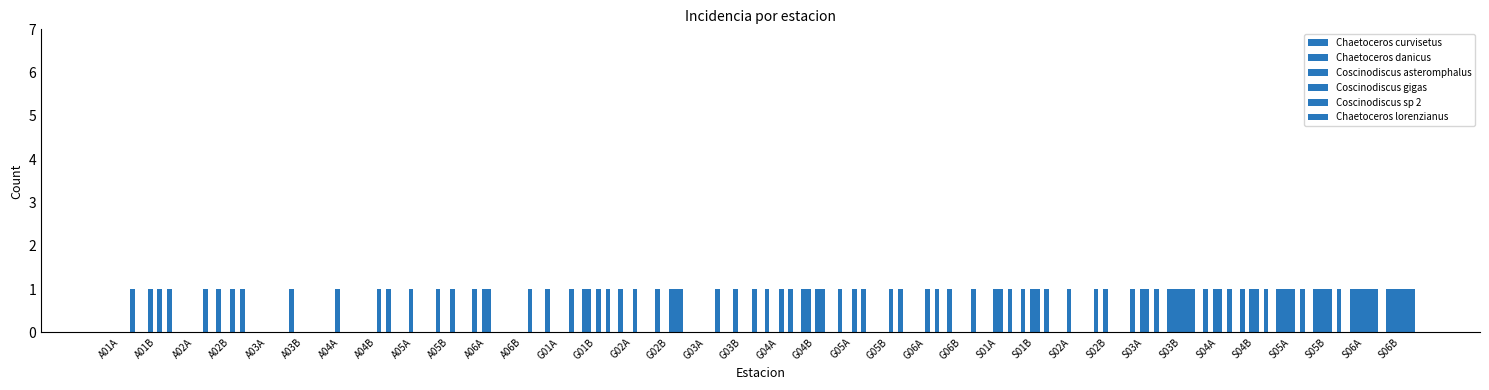

True or false: Coscinodiscus sp 2 has a value of 0 at A04B.

False